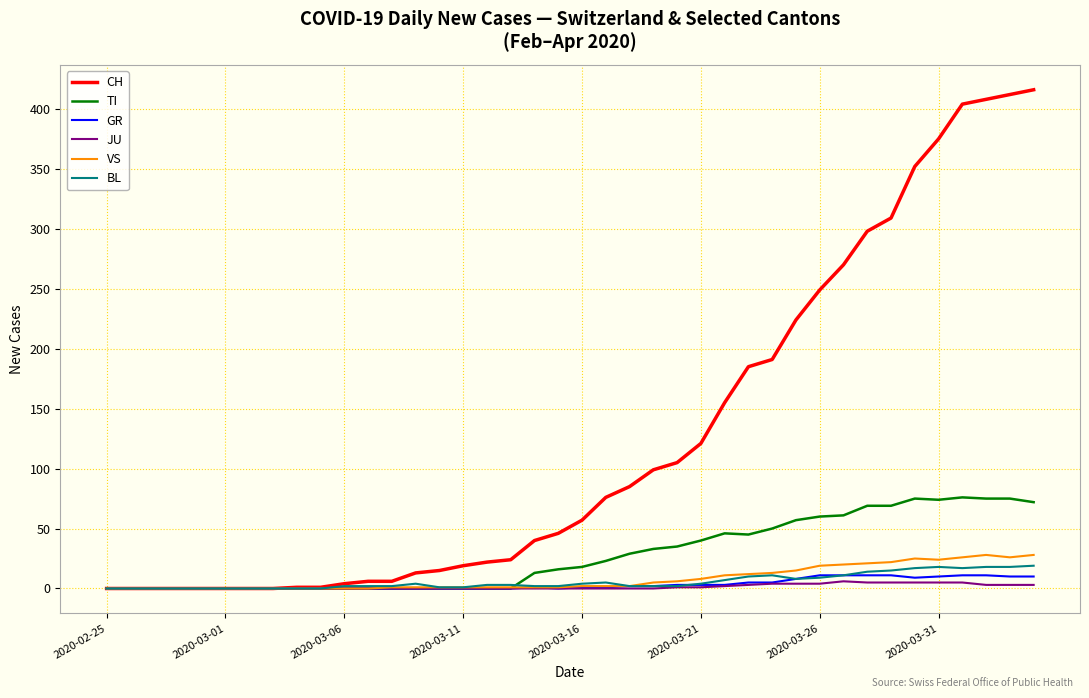

Which series has the largest range (max minus min)?

CH